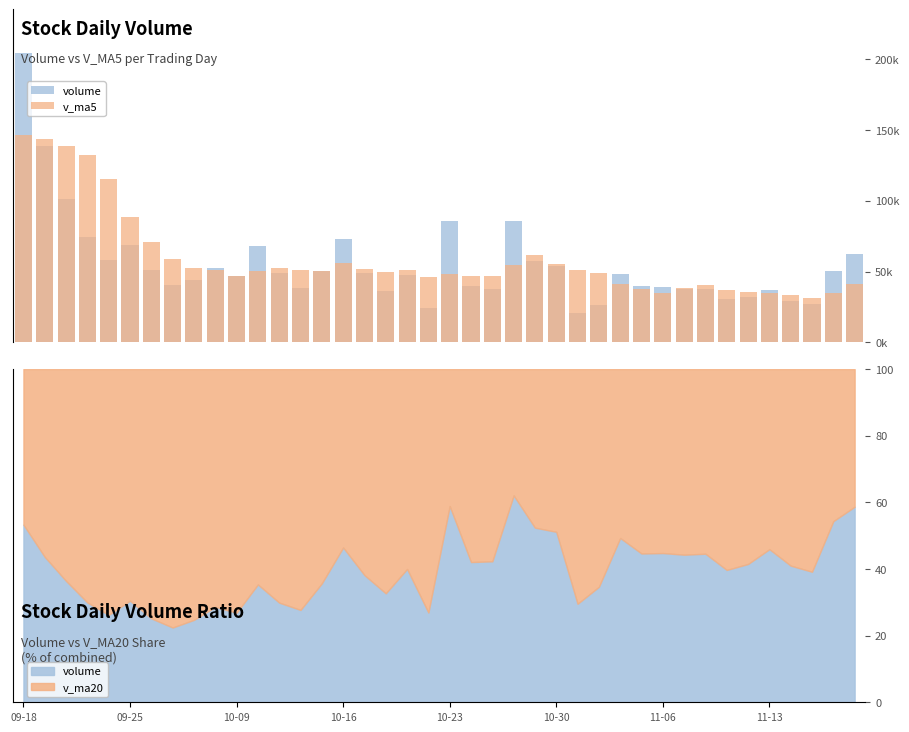

What is the difference between the volume values at 38 and 26?

29066.3